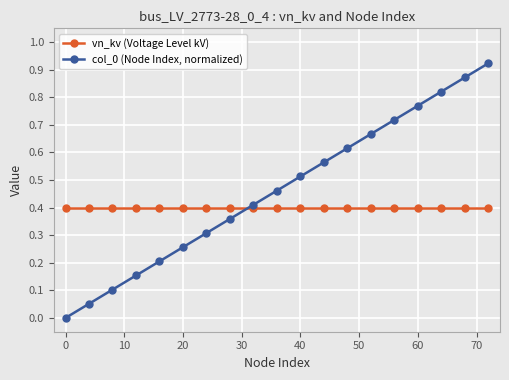

True or false: col_0 (Node Index, normalized) has more than 2 points higher than both neighbors.

False